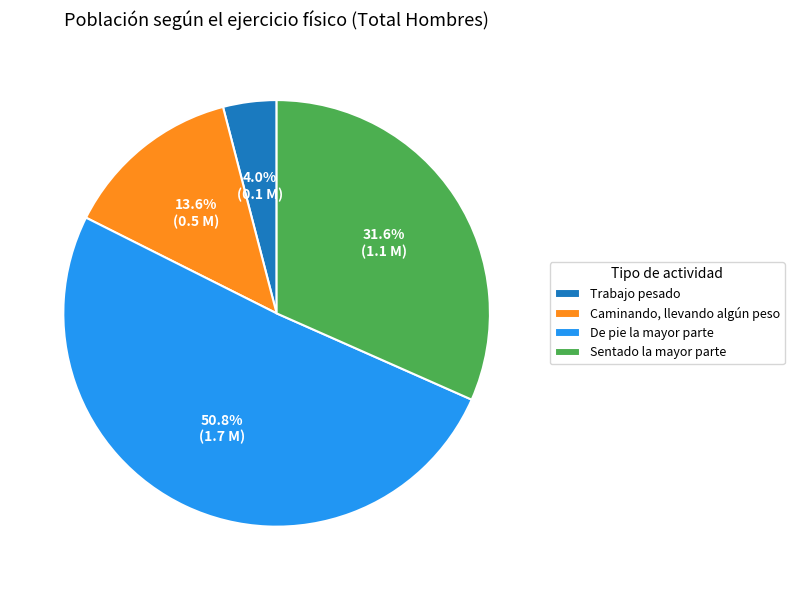

To the nearest percent, what portion does Sentado la mayor parte represent?

32%